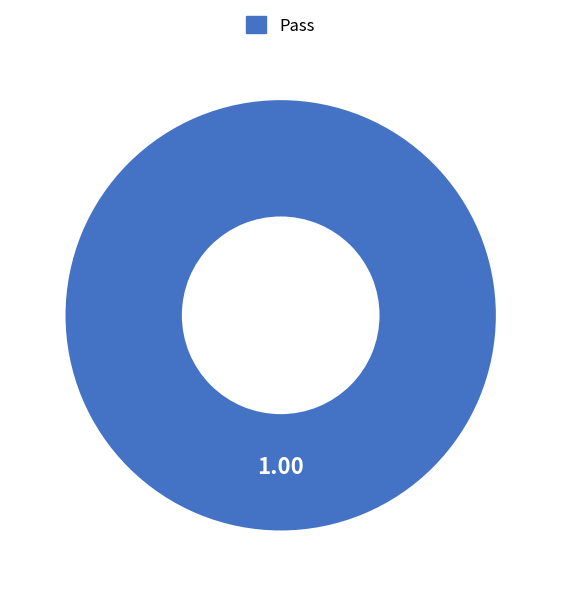

Rank the categories by value from highest to lowest.

Pass